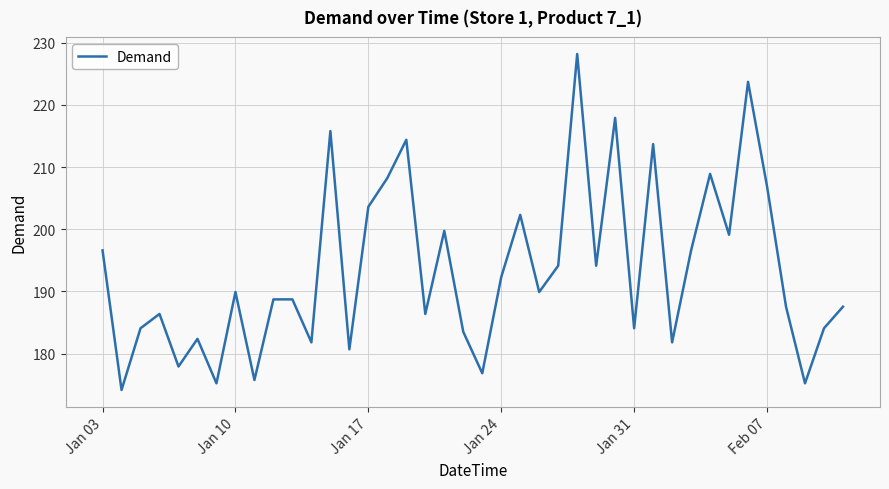

What is the maximum value shown in the chart?

228.2